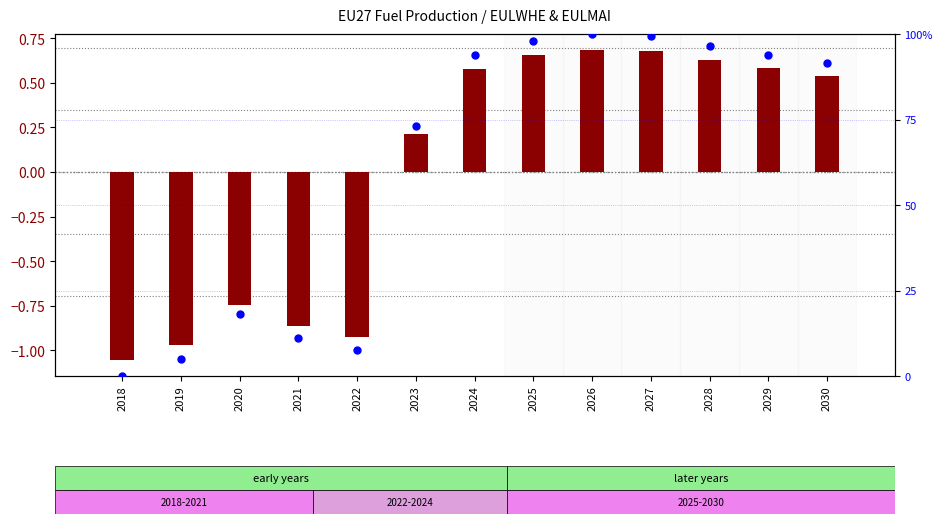

At how many categories does at least one series exceed 40?

8